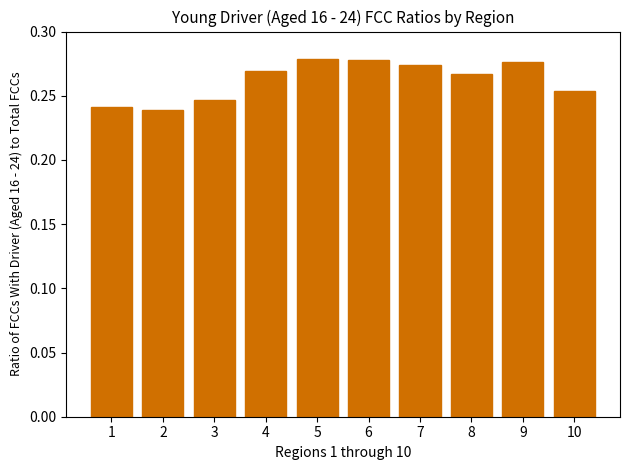

What is the sum of all values?

2.6